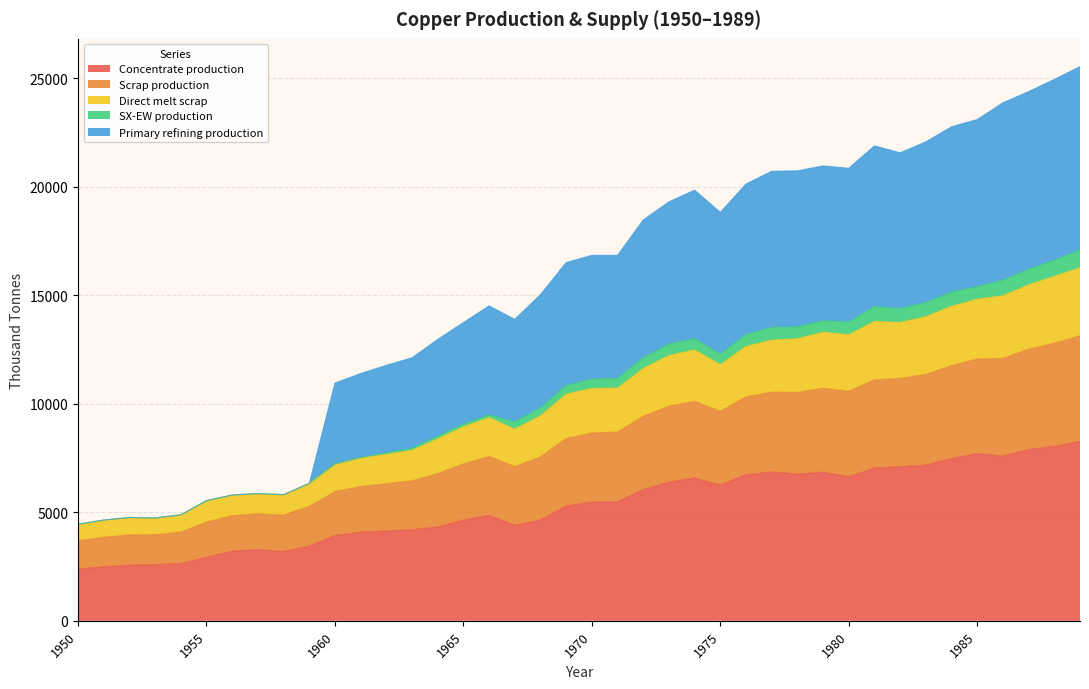

Is the value of Scrap production at 1968 greater than the value of Primary refining production at 1981?

No